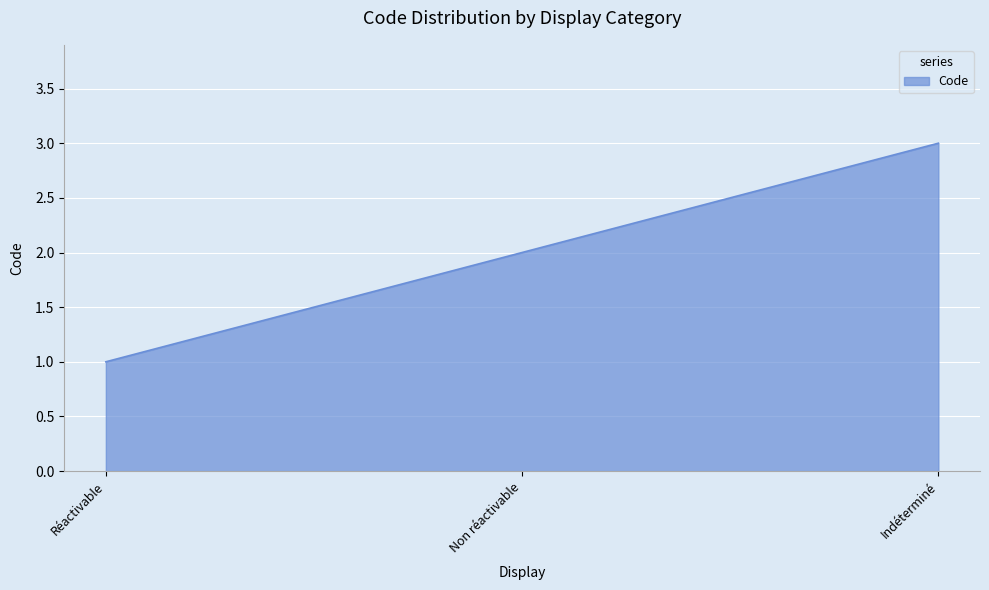

What is the greatest value displayed?

3